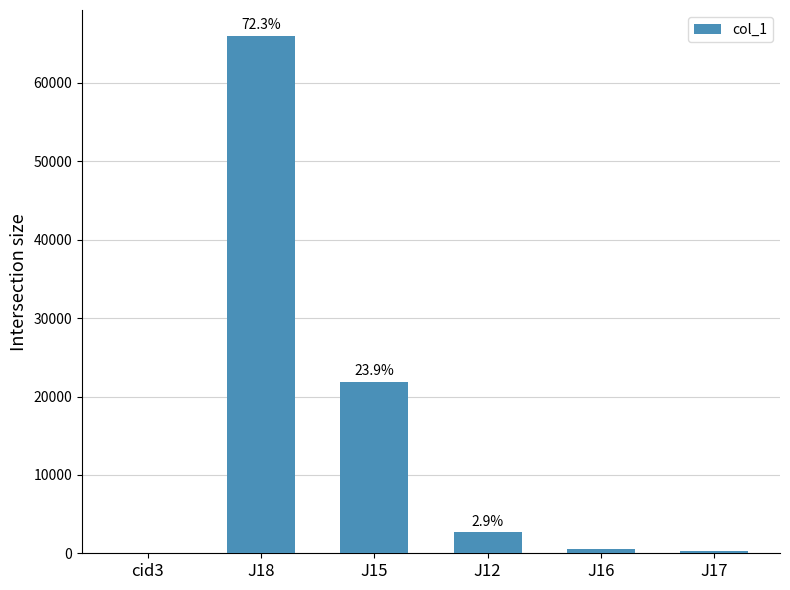

True or false: the data shows 2662 at J12.

True